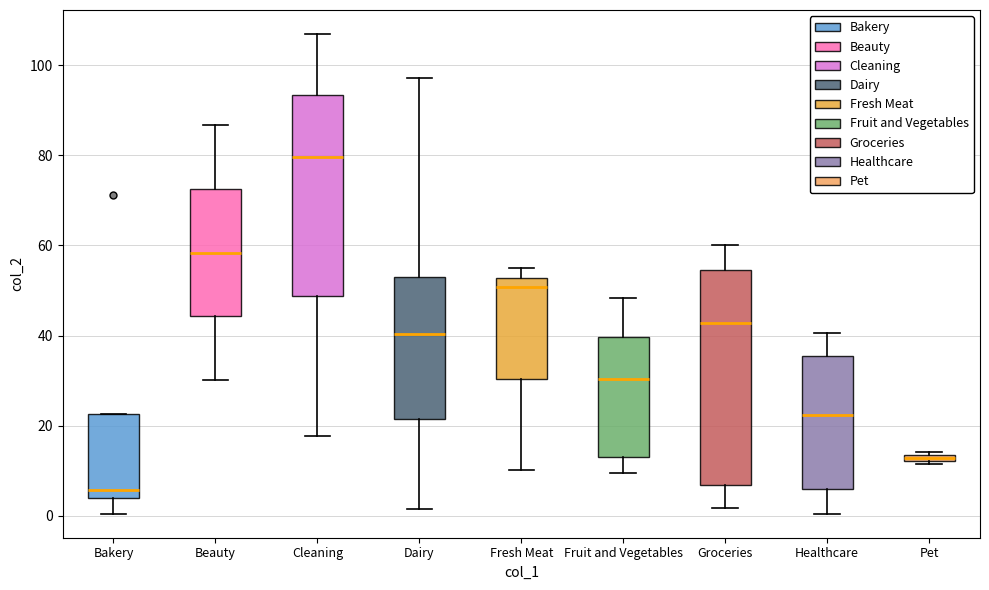

Which box's median line is the lowest?

Bakery